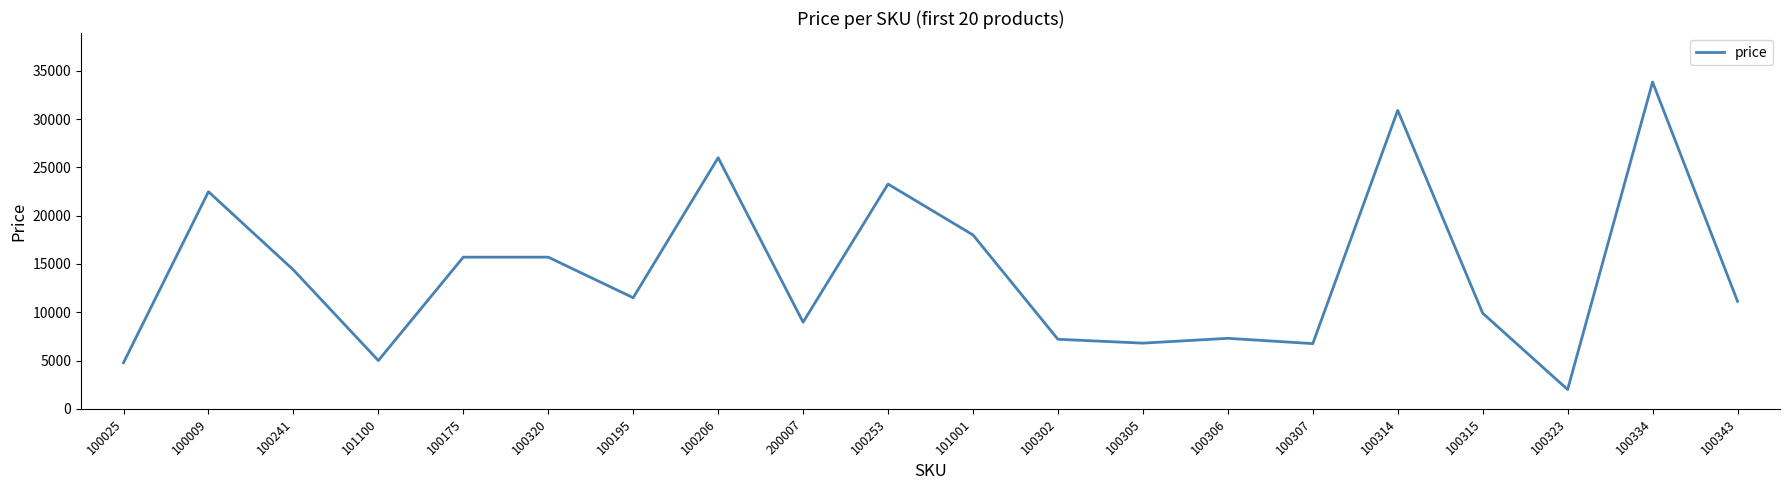

Does the chart display data point markers on the line(s)?

No